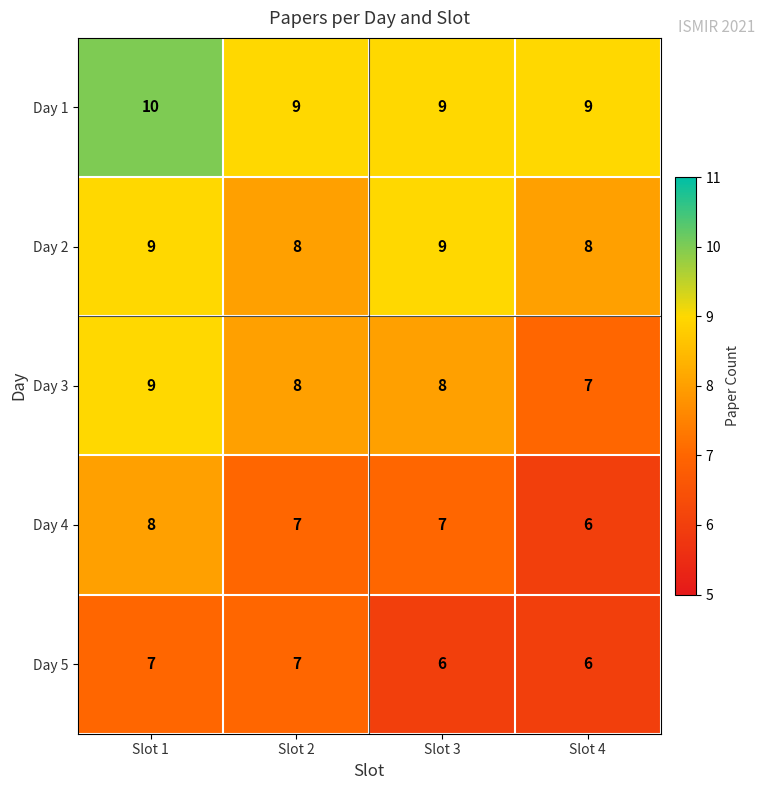

Which series has the largest total across all categories?

Day 1